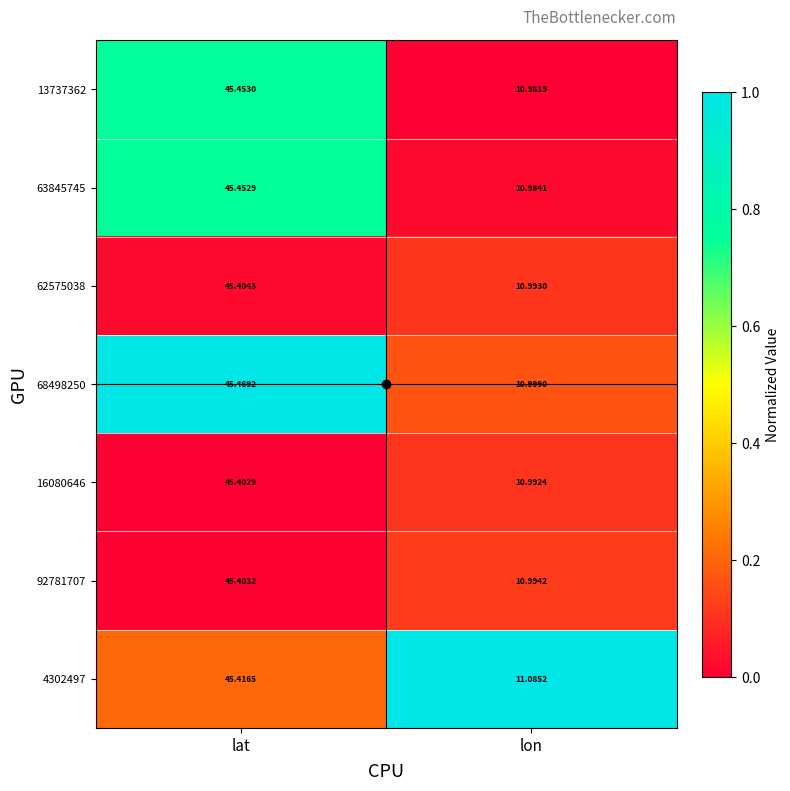

What is the spread (max minus min) of values at lon?

0.1